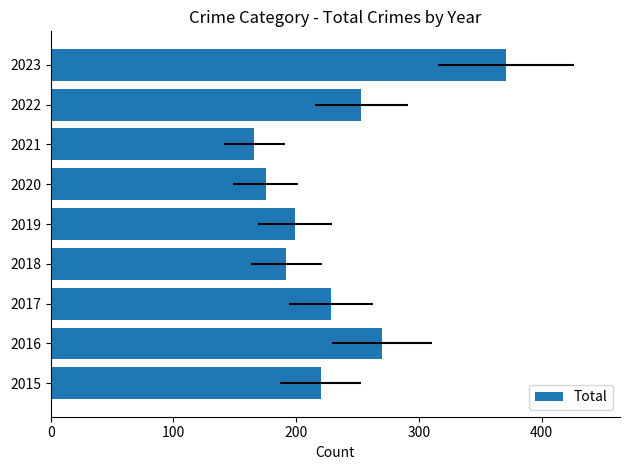

What position from the right is 100?

8